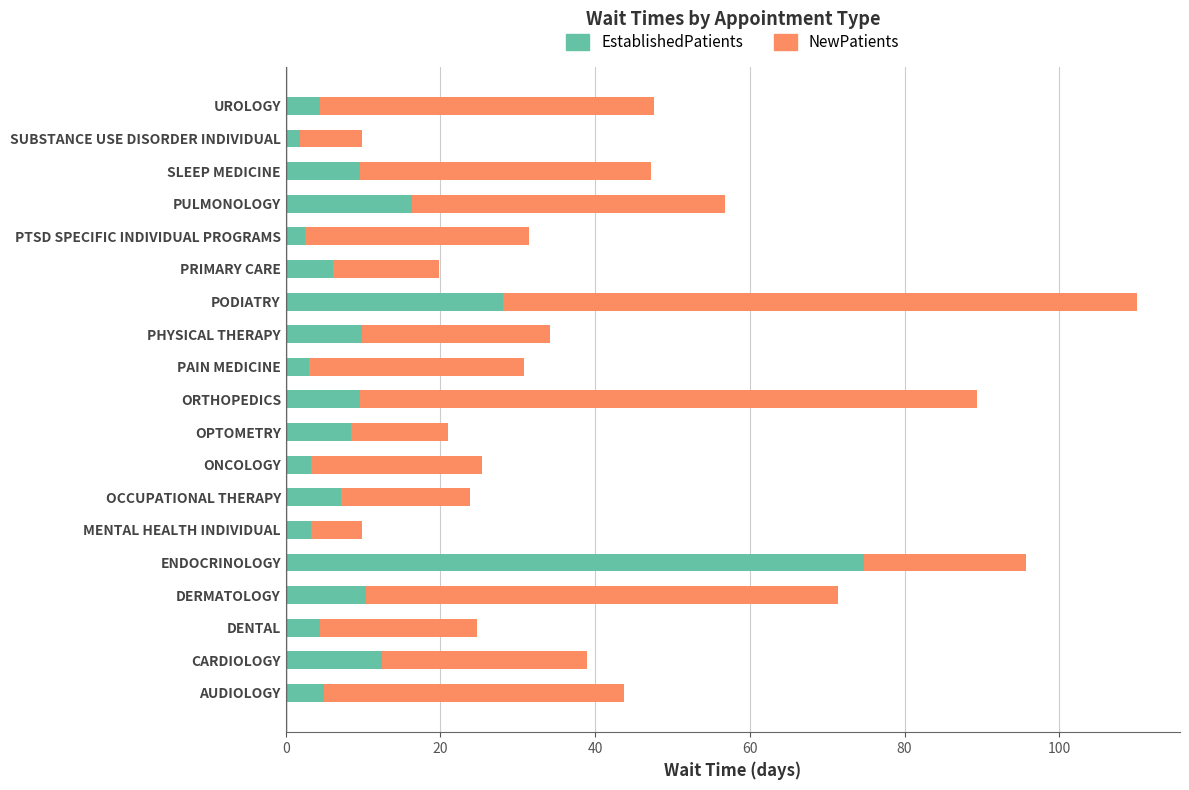

What is the highest value of the EstablishedPatients series?

74.7